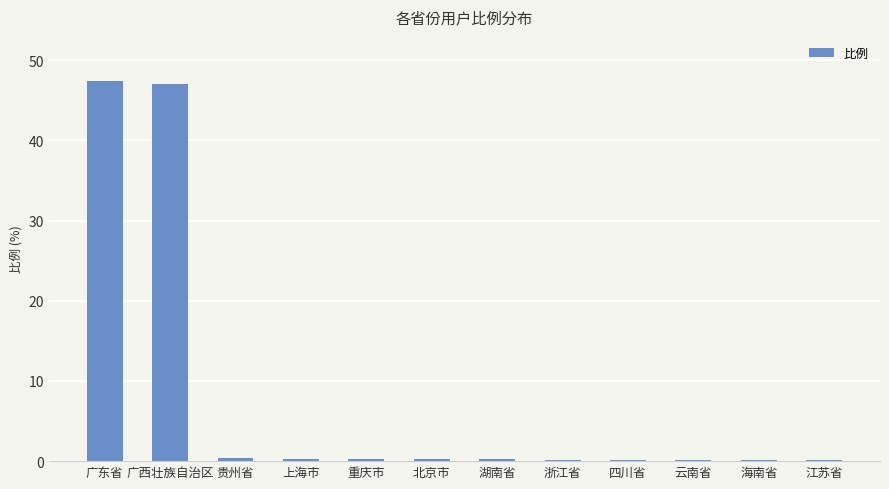

Which has a higher value, 浙江省 or 广东省?

广东省